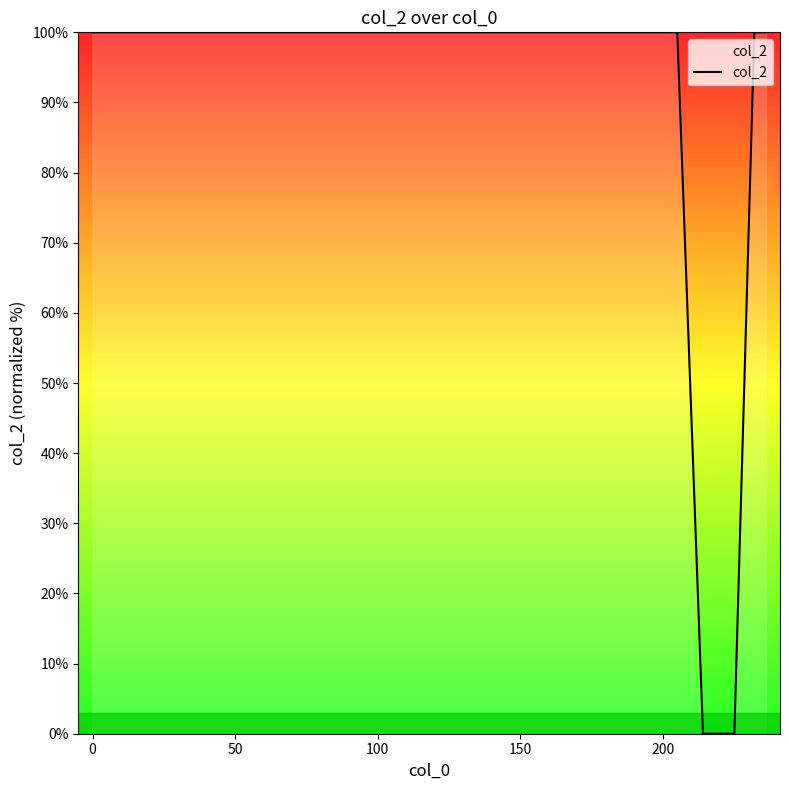

What is the difference between the maximum and minimum values?

100